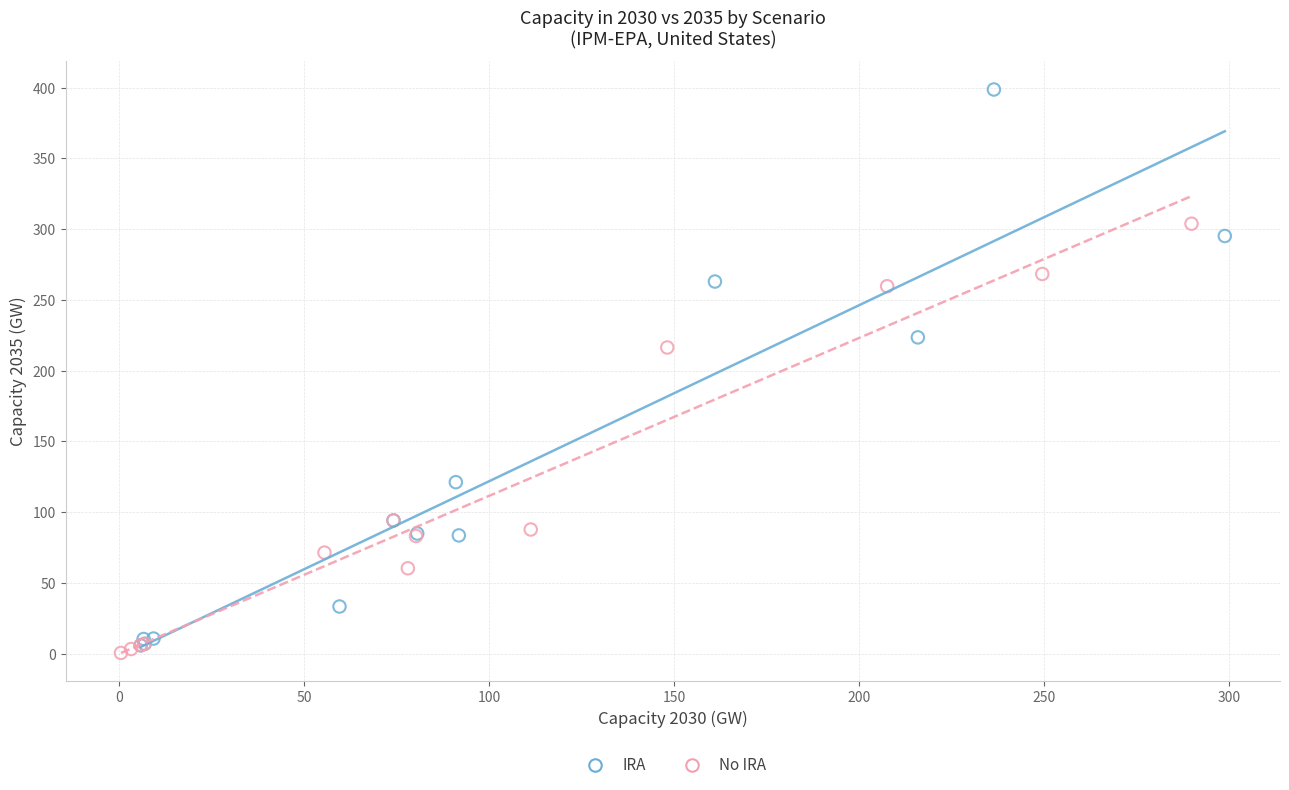

Which series reaches the minimum Y coordinate?

No IRA